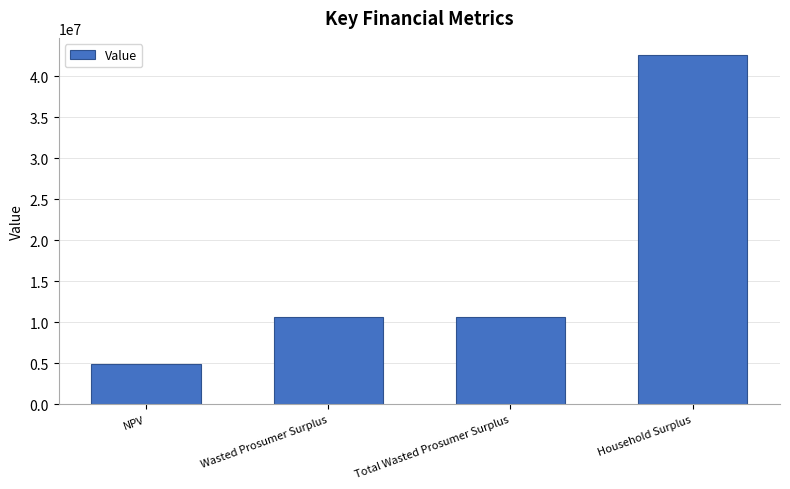

Reading right to left, what are all the values shown in this chart?

42526060.9	10565106.2	10565106.2	4881542.8